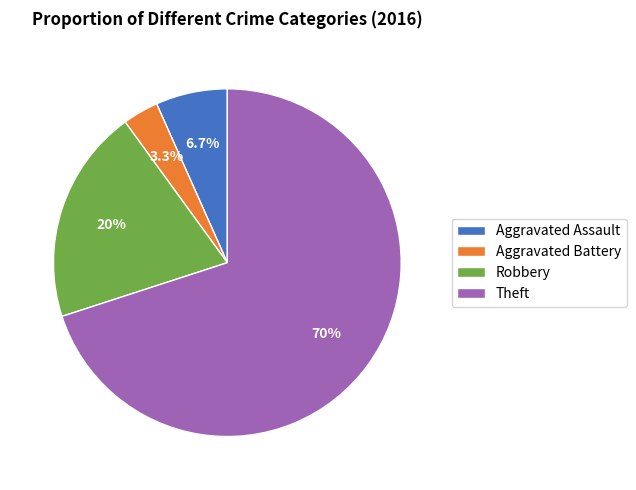

How many segments does this pie chart have?

4